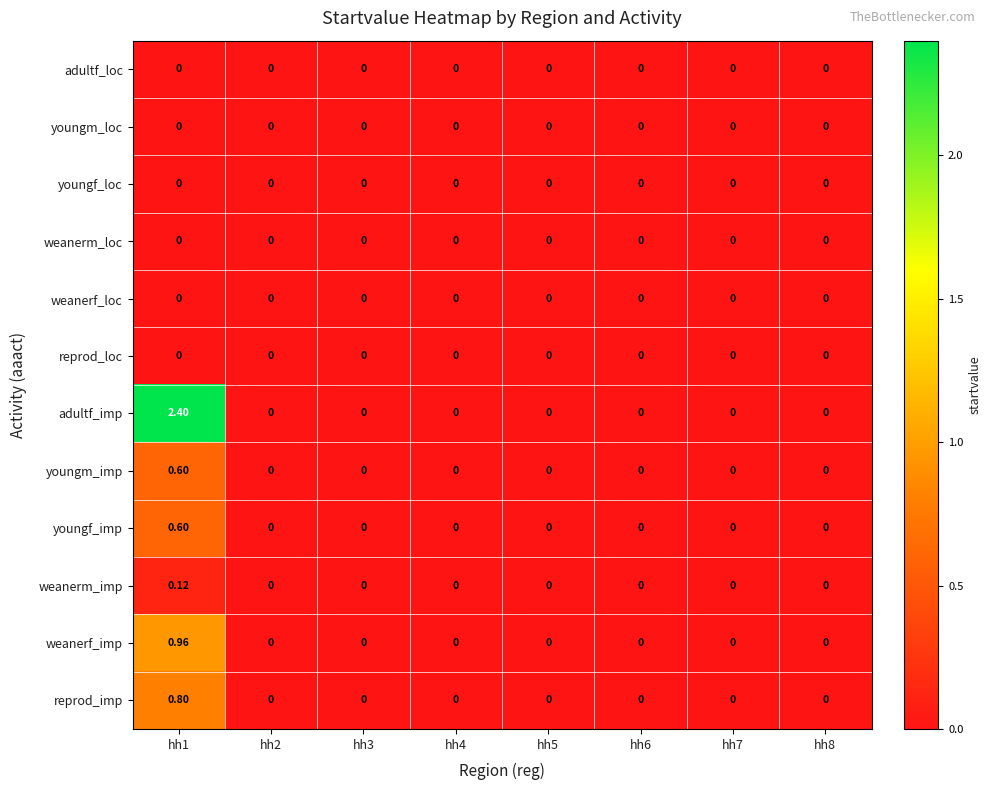

Which series has the widest spread of values?

adultf_imp